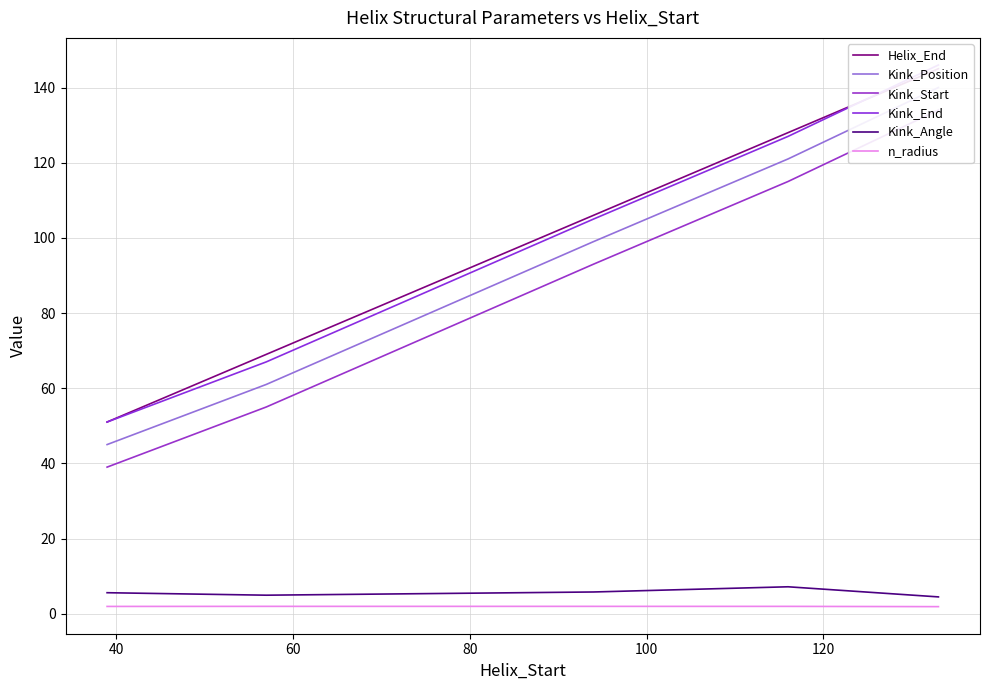

Rank the series at 80 from highest to lowest value.

Helix_End, Kink_End, Kink_Position, Kink_Start, Kink_Angle, n_radius